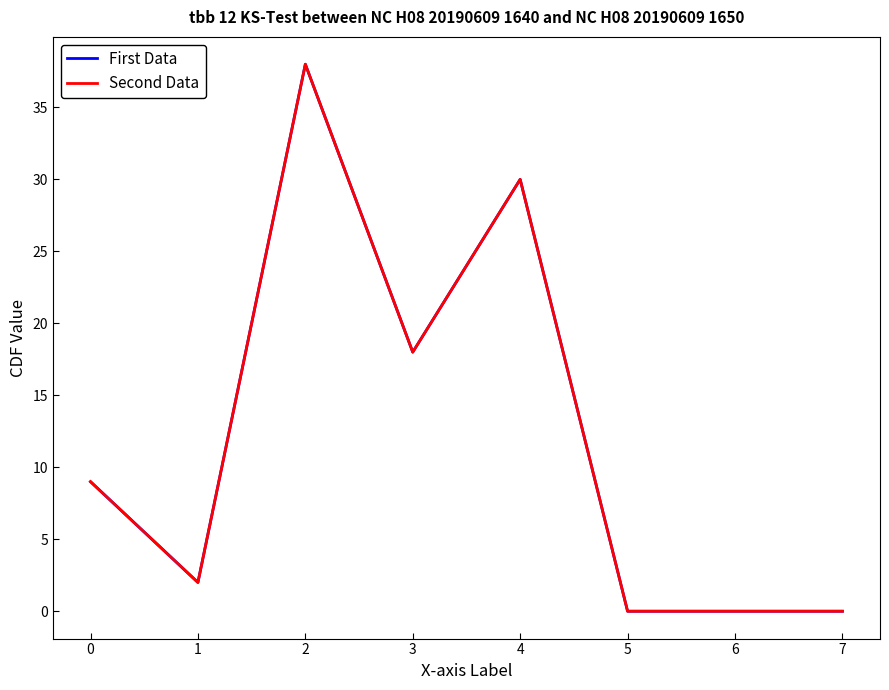

Is the value of Second Data at 6 greater than the value of First Data at 6?

No